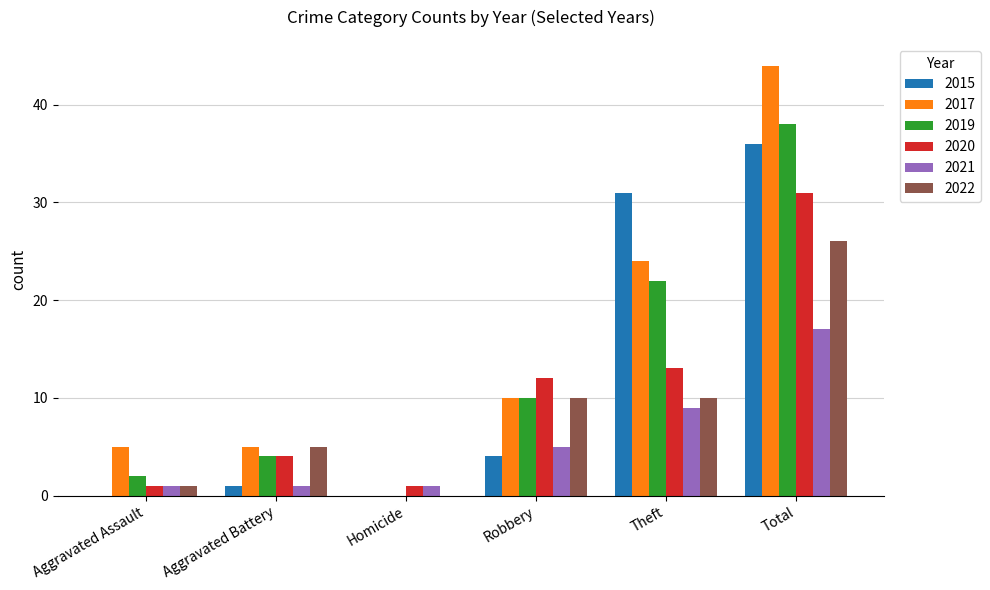

What is the sum of all 2015 values?

72